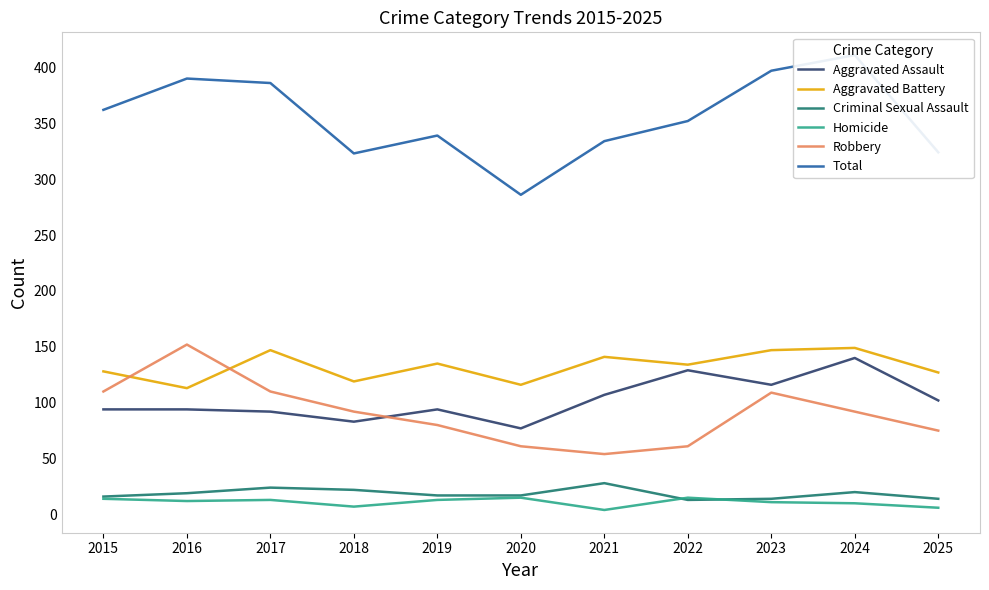

Is it true that Total equals 134 at 2024?

False